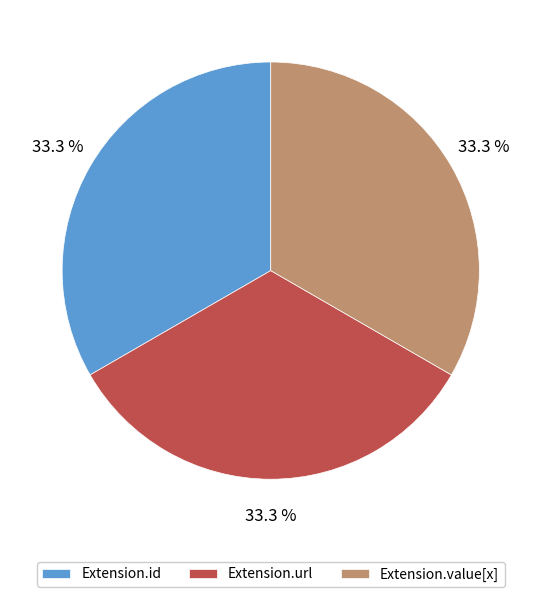

To the nearest percent, what is the difference between the largest and smallest slice percentages?

0%